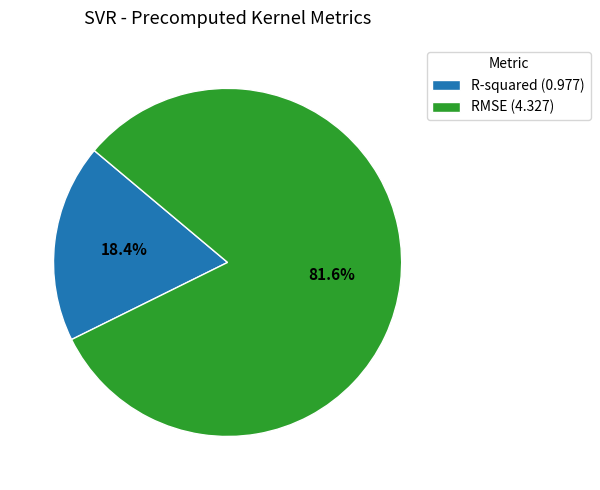

Between R-squared and RMSE, which is larger?

RMSE